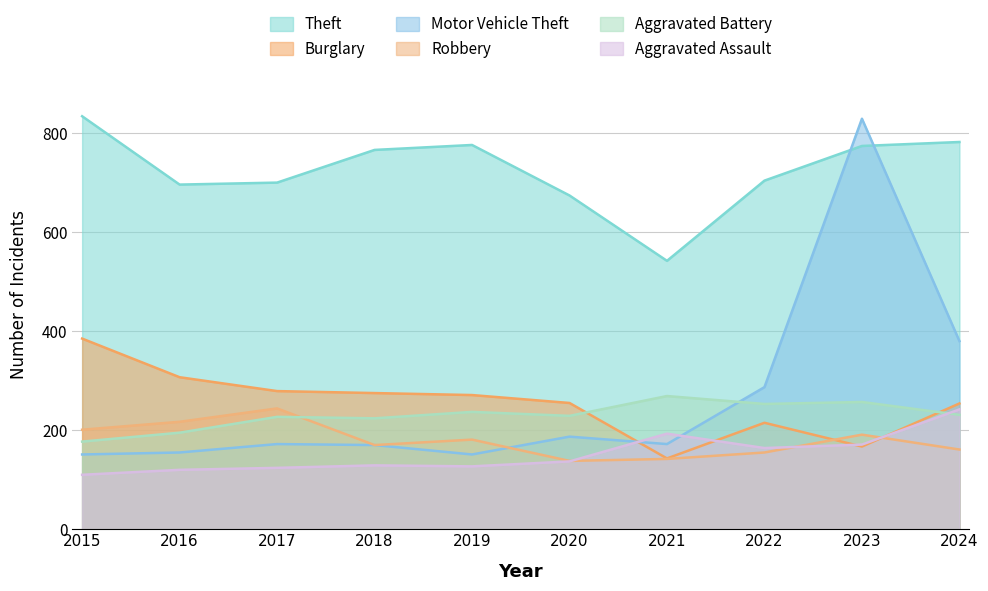

At 2024, list the series in order from smallest to largest.

Robbery, Aggravated Battery, Aggravated Assault, Burglary, Motor Vehicle Theft, Theft